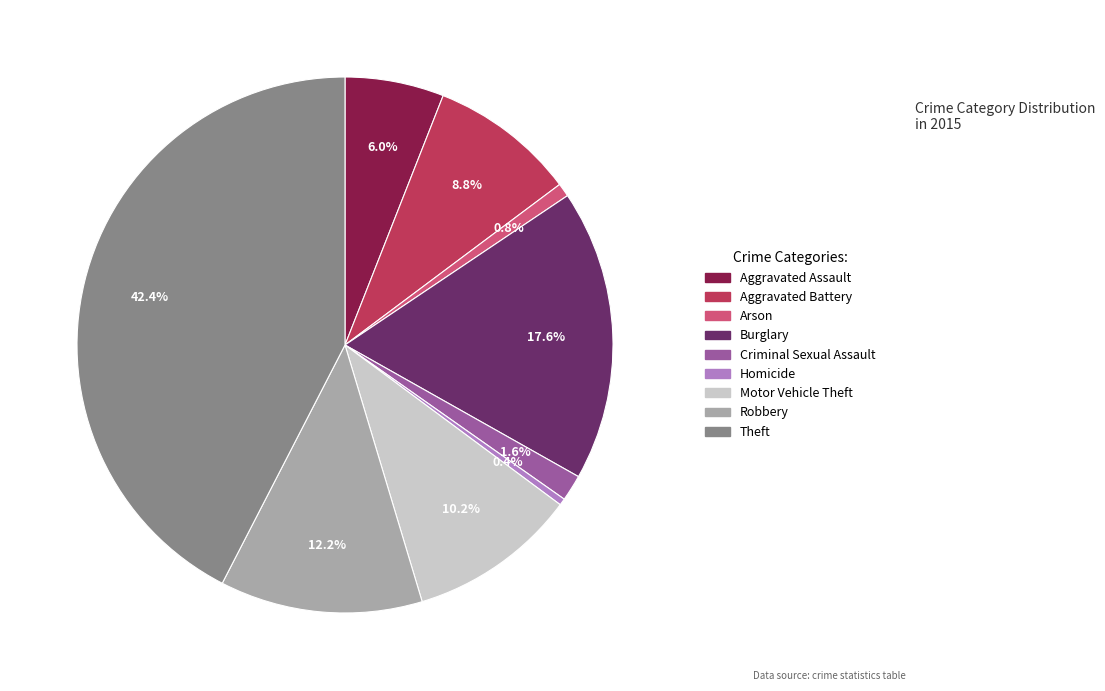

What is the largest slice in the pie chart?

Theft